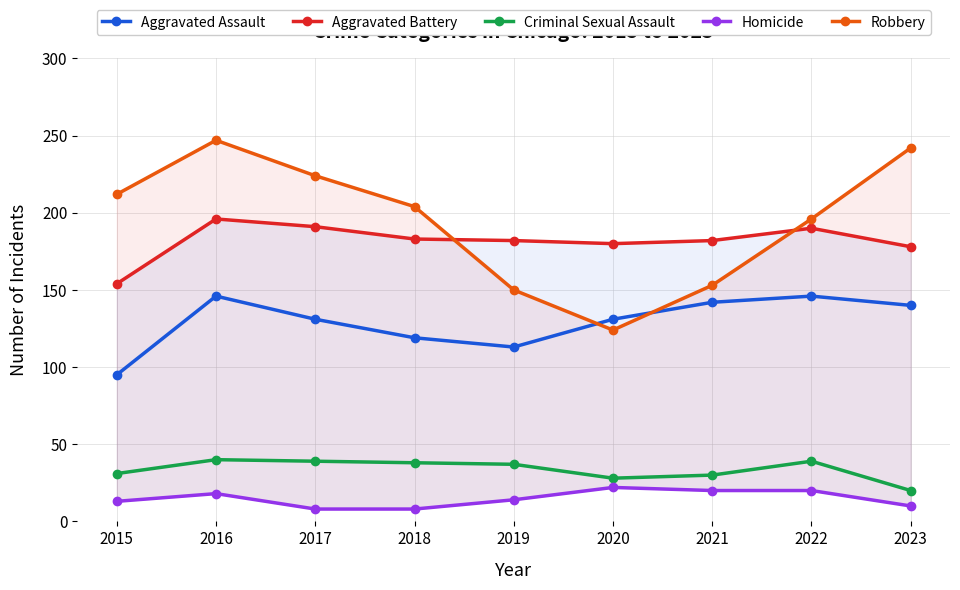

What is the value of the Robbery point at the 7th from the left?

153